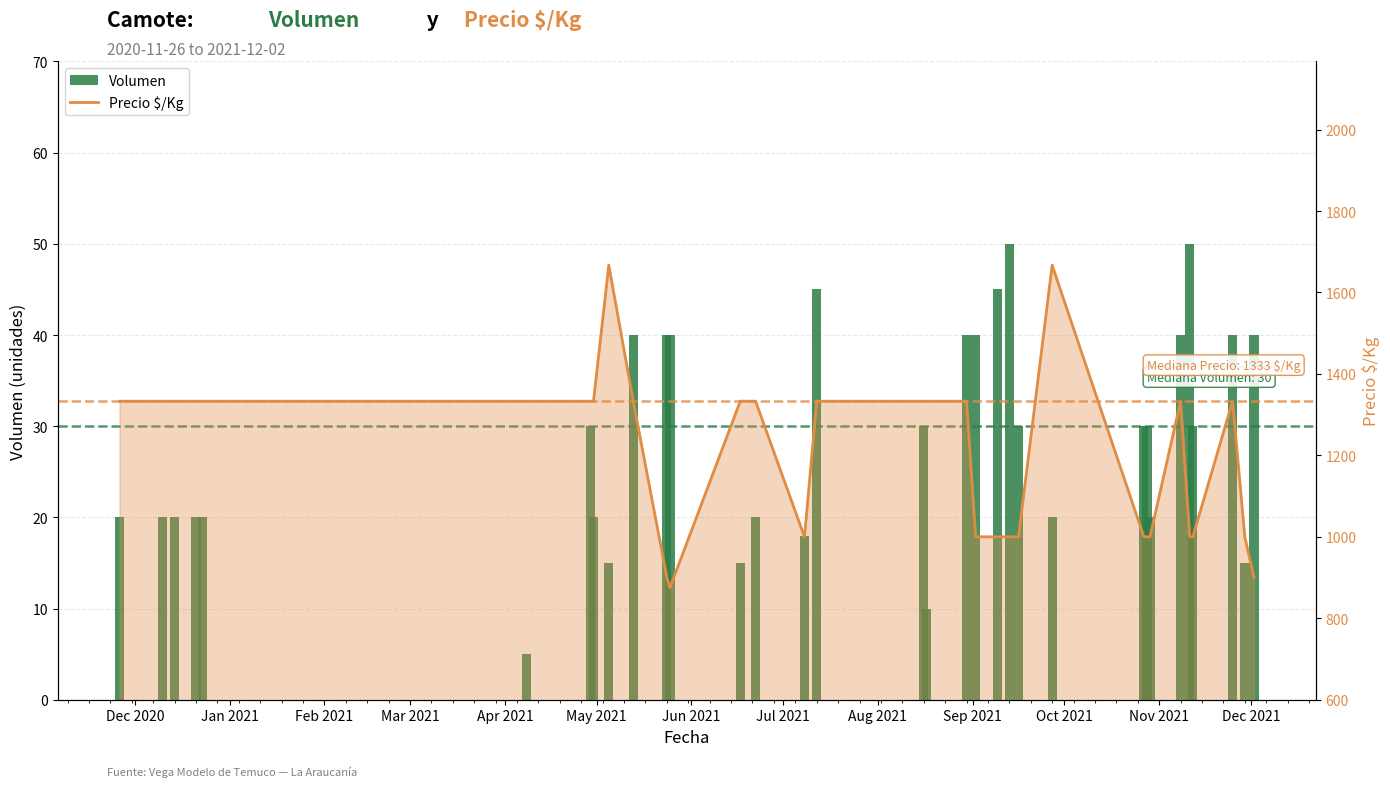

What is the smallest value displayed?

5